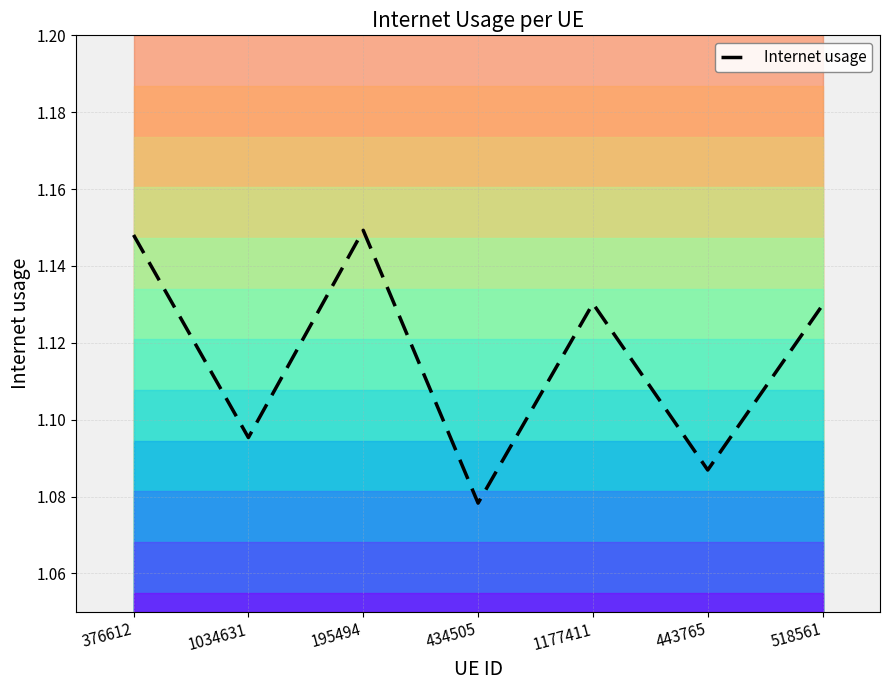

Where is the first local maximum?

195494